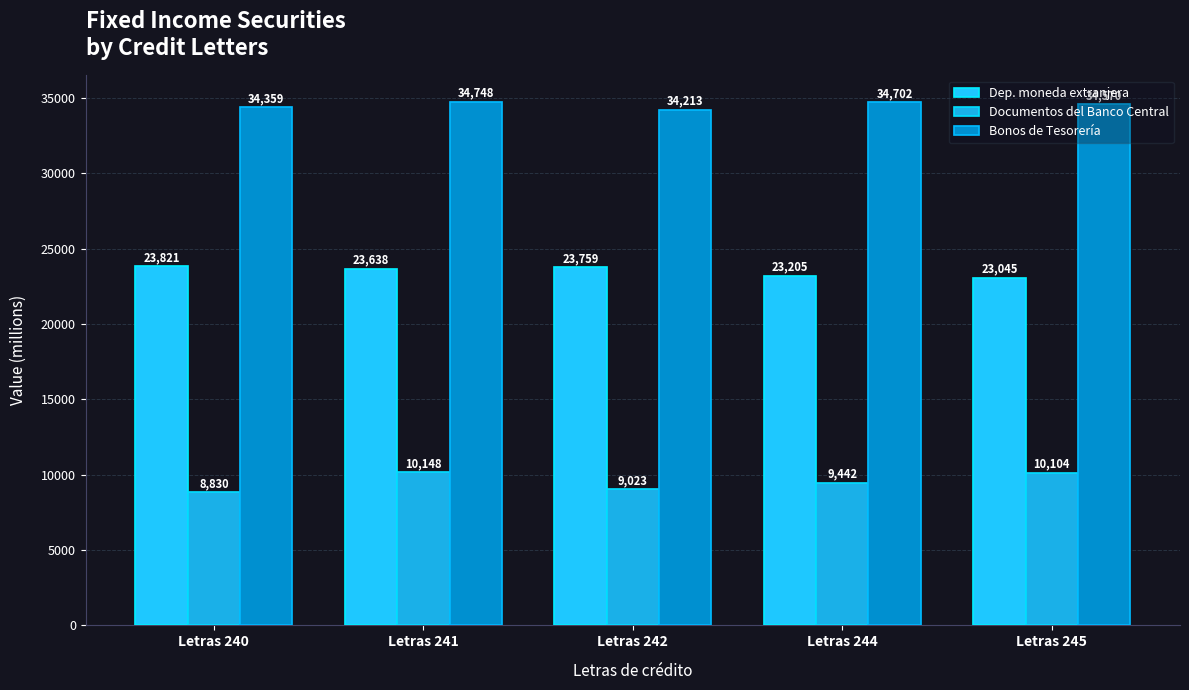

At Letras 241, list the series in order from largest to smallest.

Bonos de Tesorería, Dep. moneda extranjera, Documentos del Banco Central